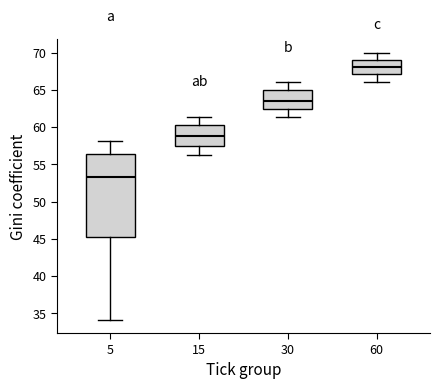

Which box is the tallest, from its lower edge to its upper edge?

5